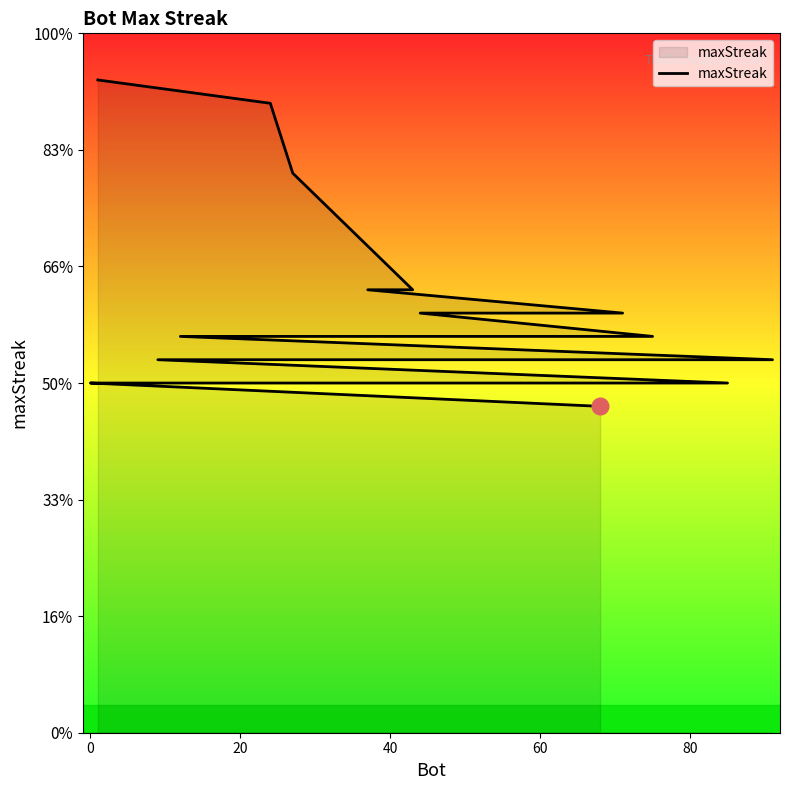

Reading left to right, extract all data points from this chart.

28	27	24	19	19	18	18	17	17	16	16	16	16	15	15	15	15	15	15	14